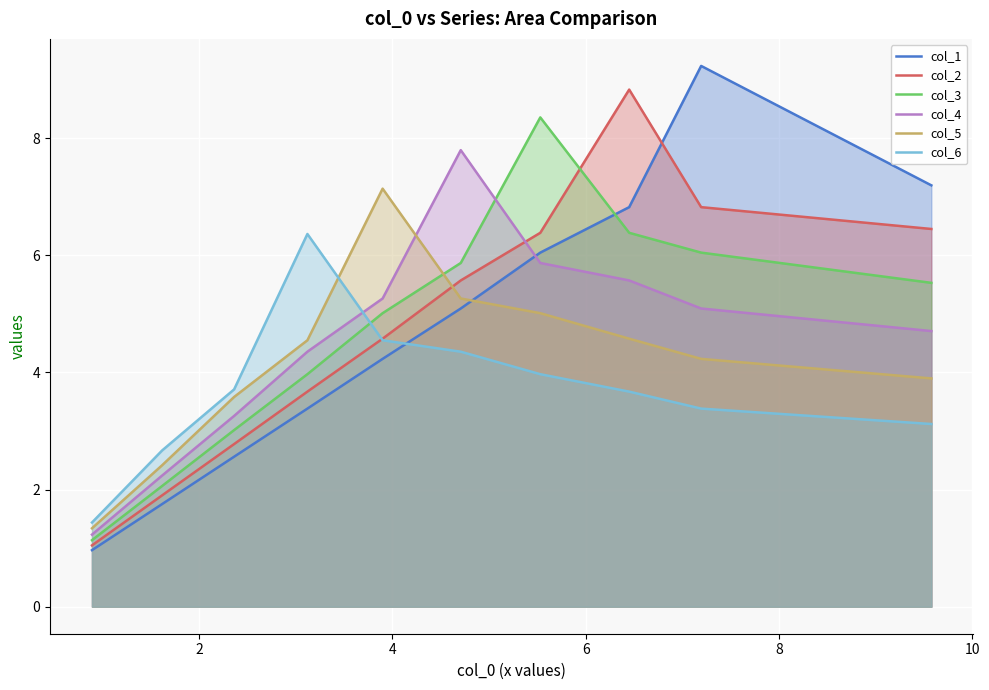

What is the lowest value of the col_6 series?

1.4